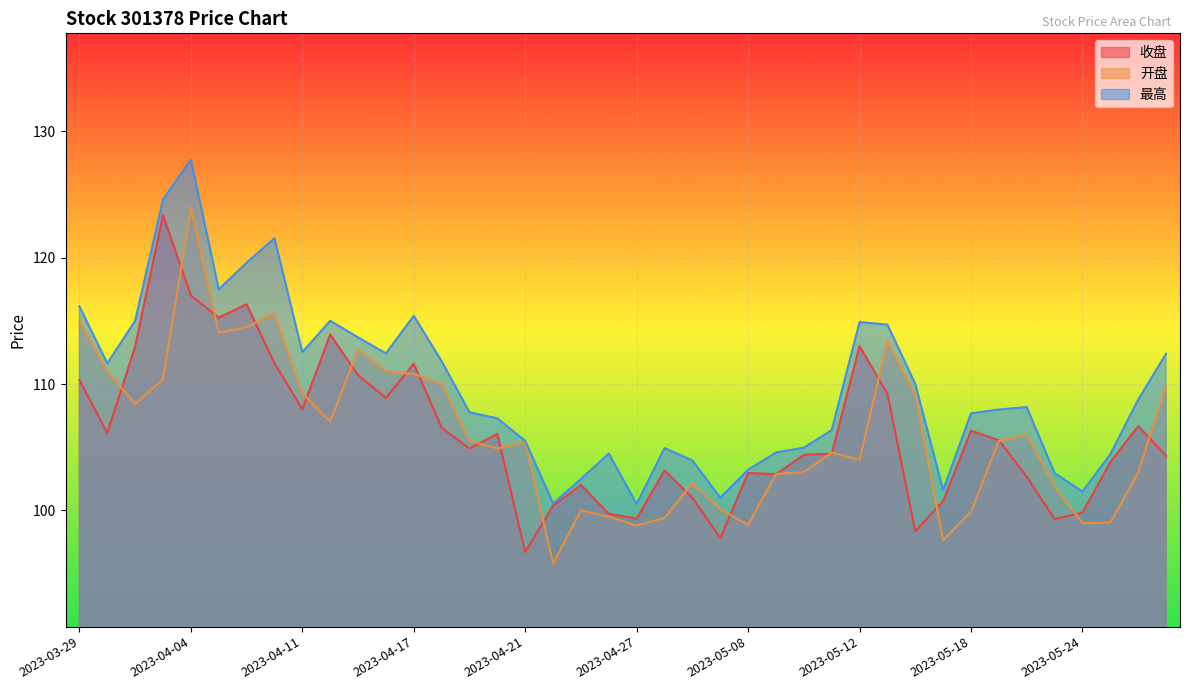

What value does the 最高 series have at 2023-04-18?

111.8